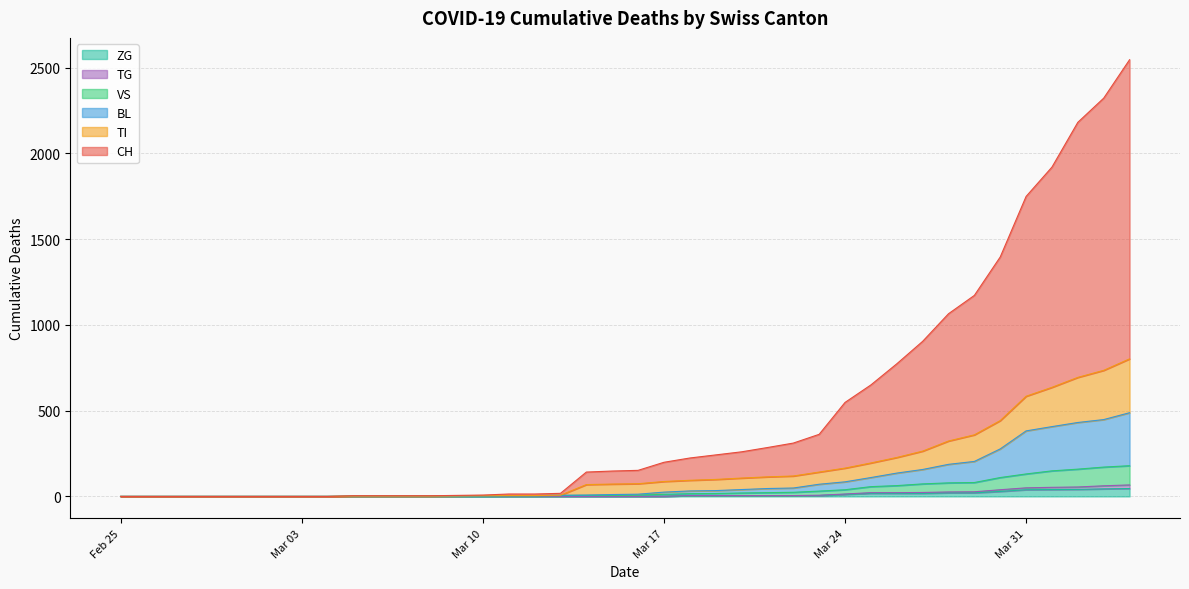

At which label does CH first exceed 152?

Mar 17